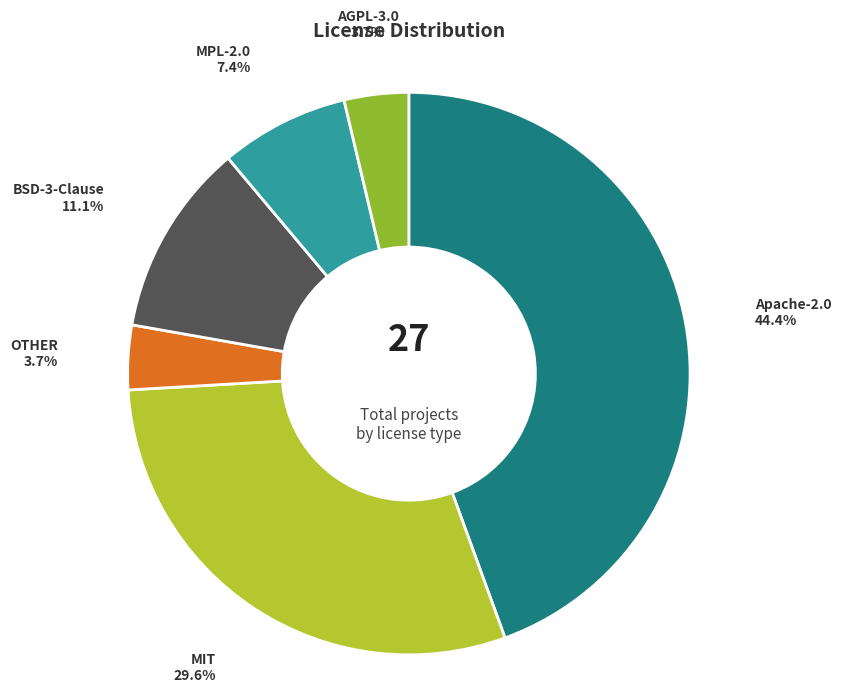

What is the ratio of the value at MIT to the value at Apache-2.0?

0.7